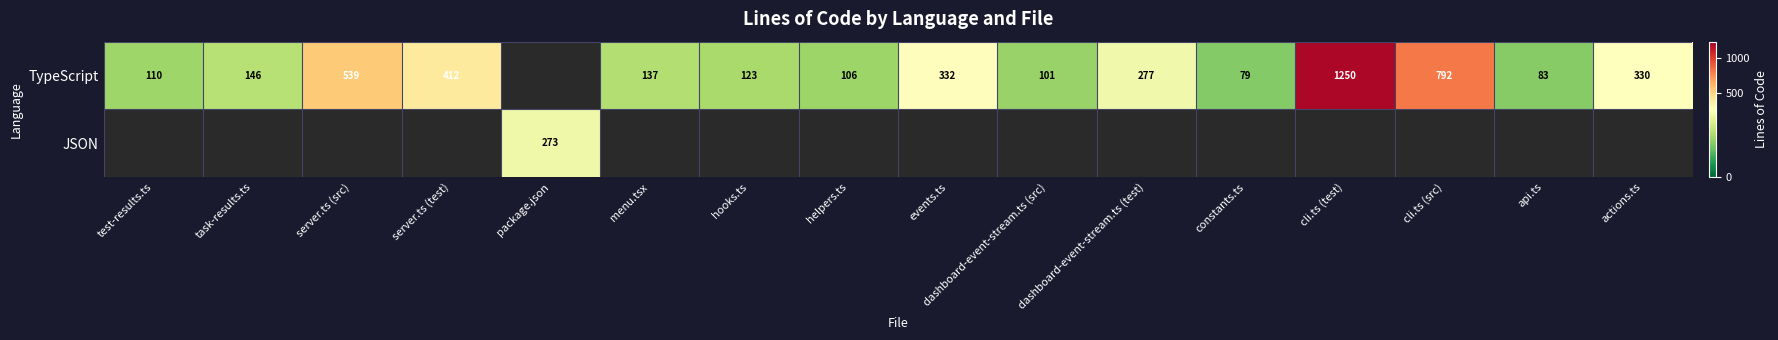

The JSON series shows 273 at package.json. True or false?

True